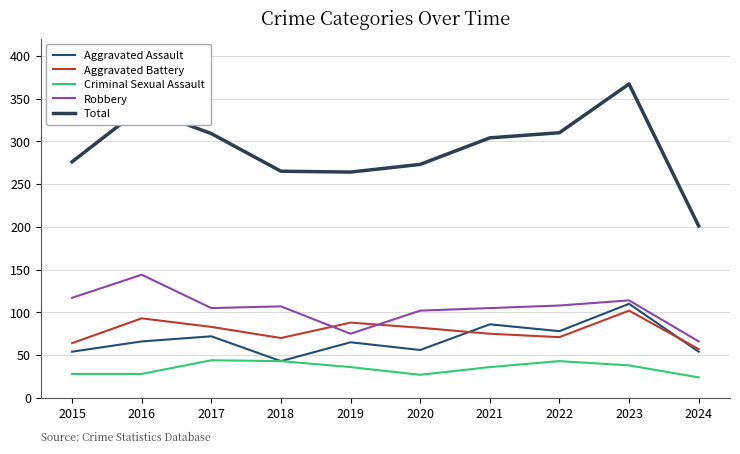

Which series has the largest total across all categories?

Total